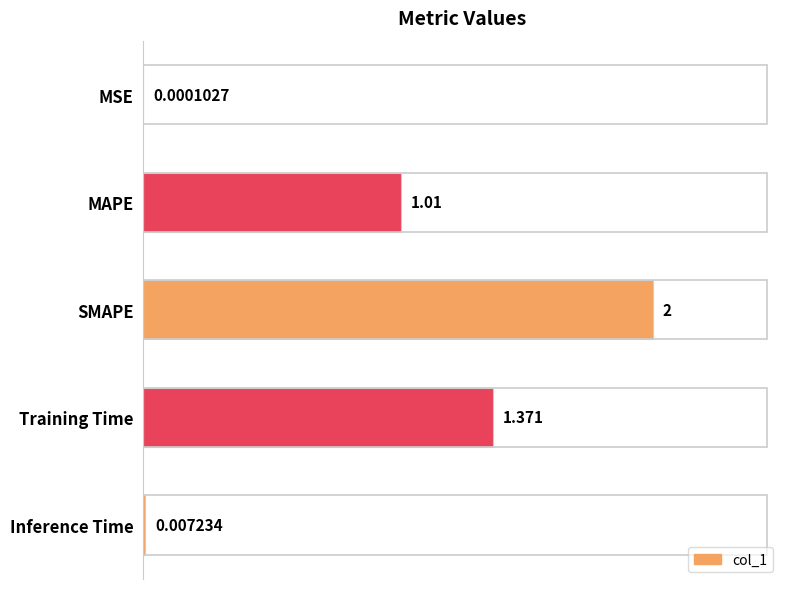

At which category does the chart reach its peak across all series?

SMAPE